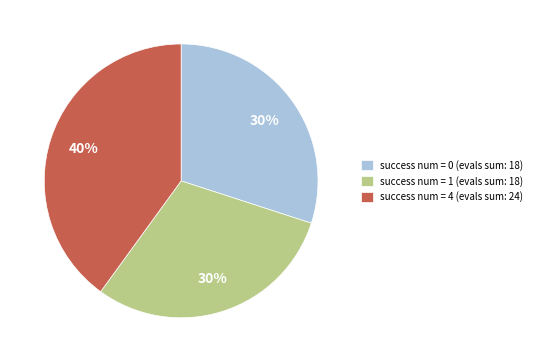

To the nearest percent, what is the difference between the largest and smallest slice percentages?

10%